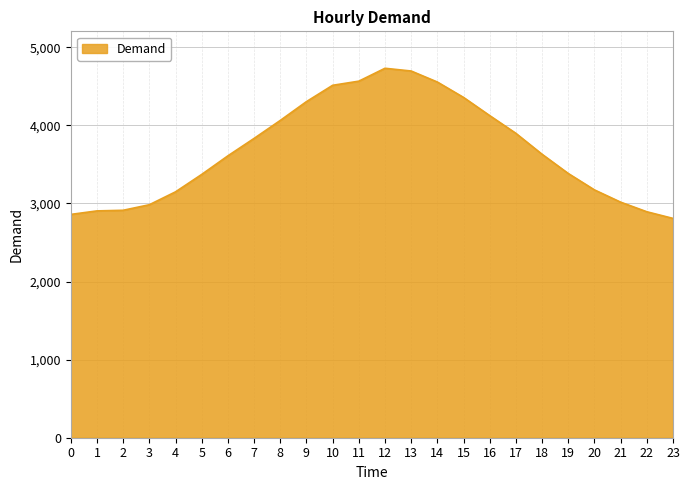

Does the chart display data point markers on the line(s)?

No